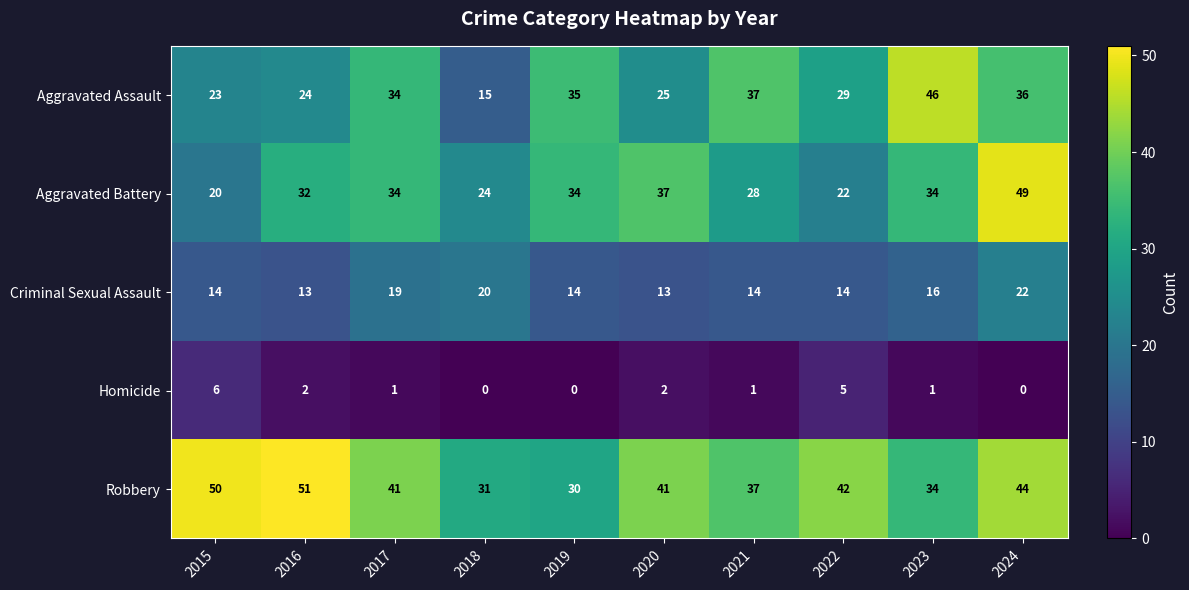

What is the total value across all series at 2018?

90